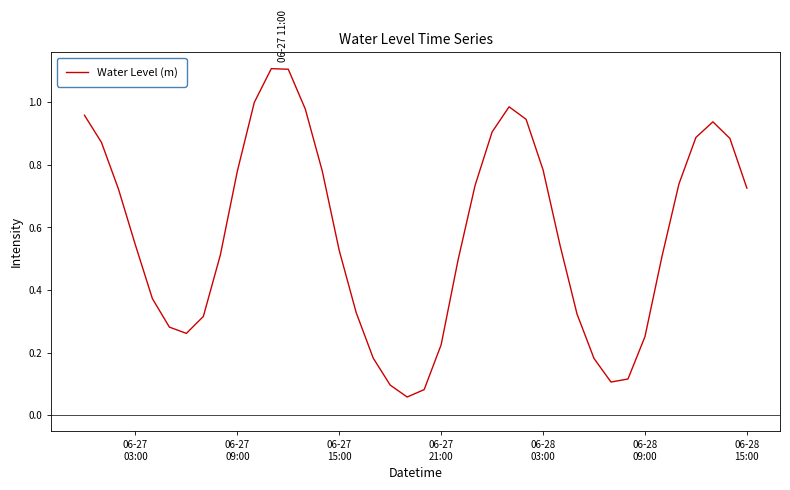

Does the chart have visible grid lines?

No